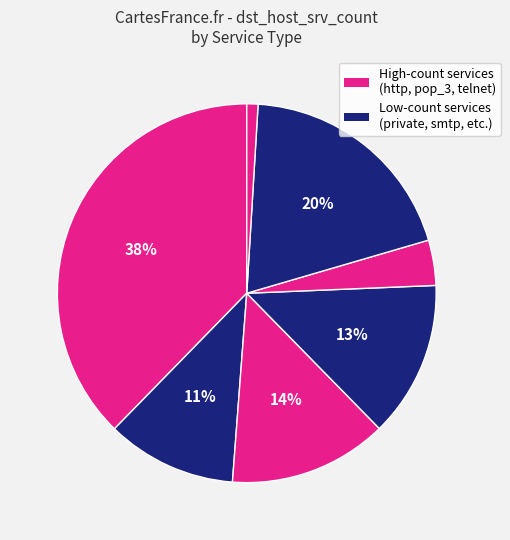

How many slices are in this pie chart?

7